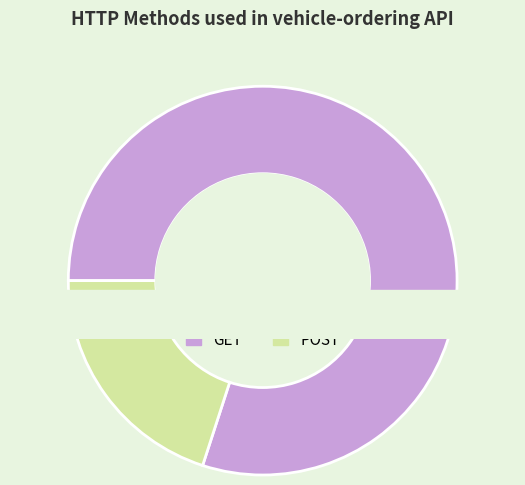

Which slice represents more than half of the pie?

GET